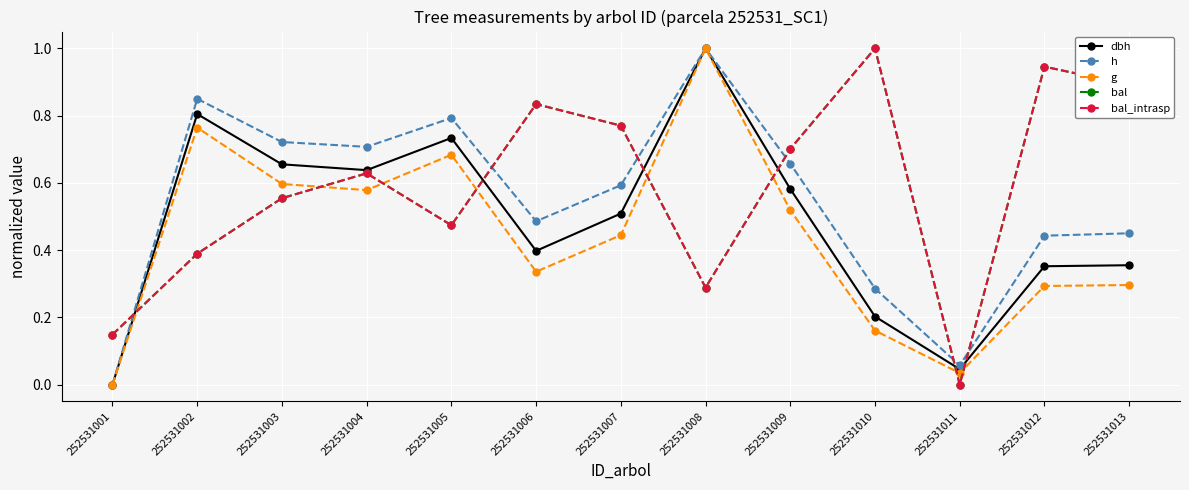

What is the difference between the h values at 252531001 and 252531012?

0.4